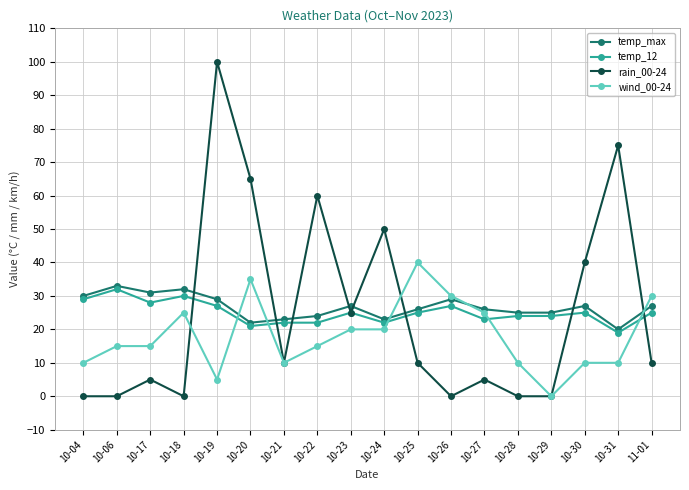

Reading left to right, extract all data points from this chart.

temp_max: 30	33	31	32	29	22	23	24	27	23	26	29	26	25	25	27	20	27
temp_12: 29	32	28	30	27	21	22	22	25	22	25	27	23	24	24	25	19	25
rain_00-24: 0	0	5	0	100	65	10	60	25	50	10	0	5	0	0	40	75	10
wind_00-24: 10	15	15	25	5	35	10	15	20	20	40	30	25	10	0	10	10	30